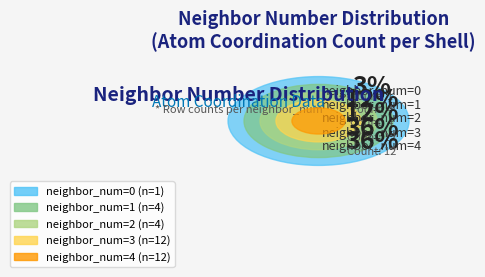

True or false: neighbor_num=2 accounts for 12% of the total.

True